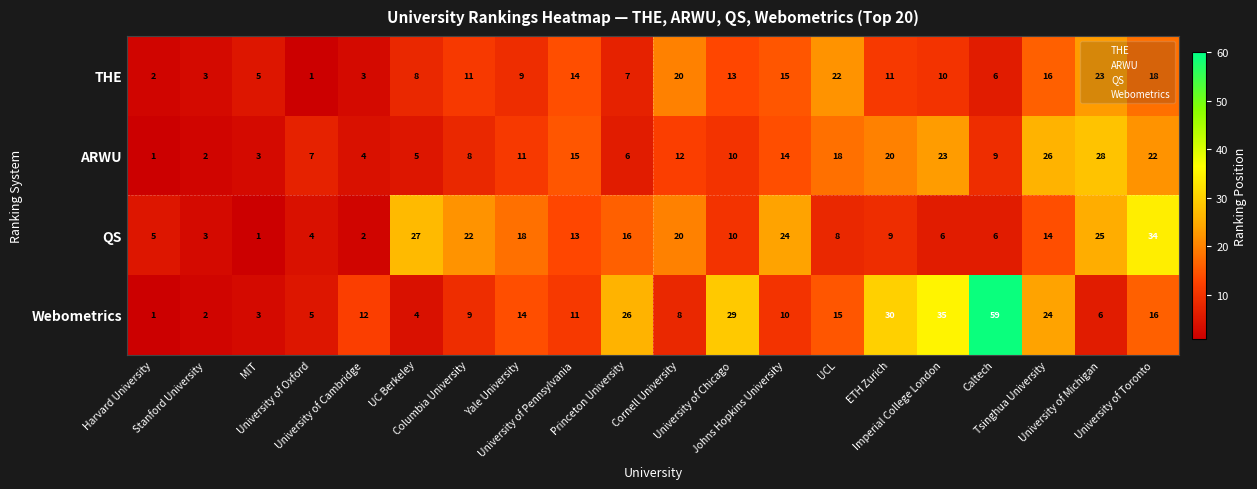

What is the average value of the ARWU series?

12